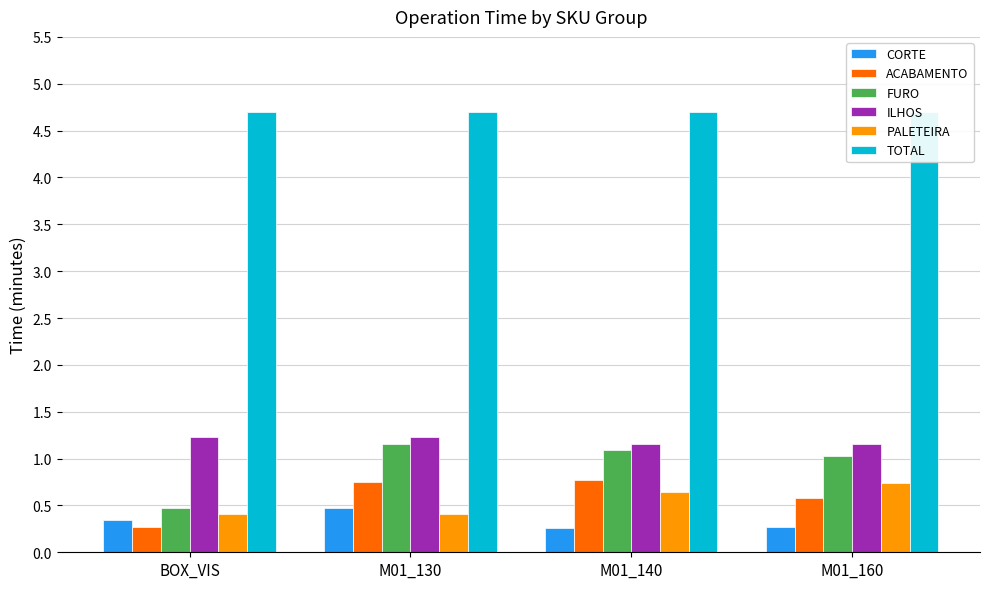

Where does the FURO series first go above 1?

M01_130